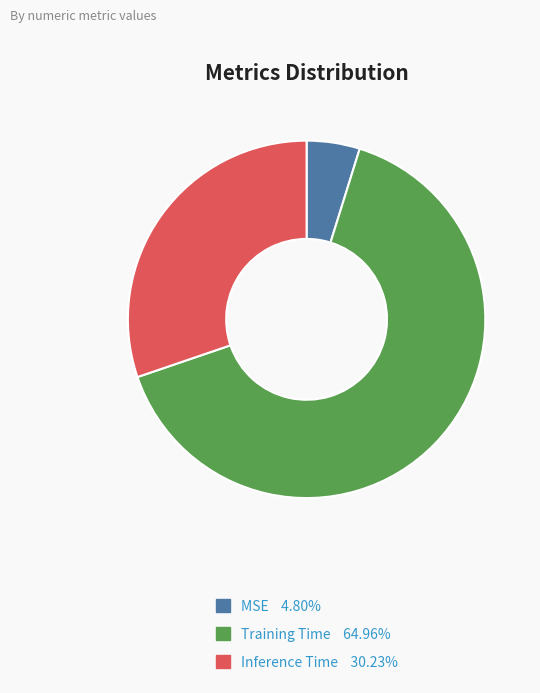

Rank the categories by value from lowest to highest.

MSE, Inference Time, Training Time